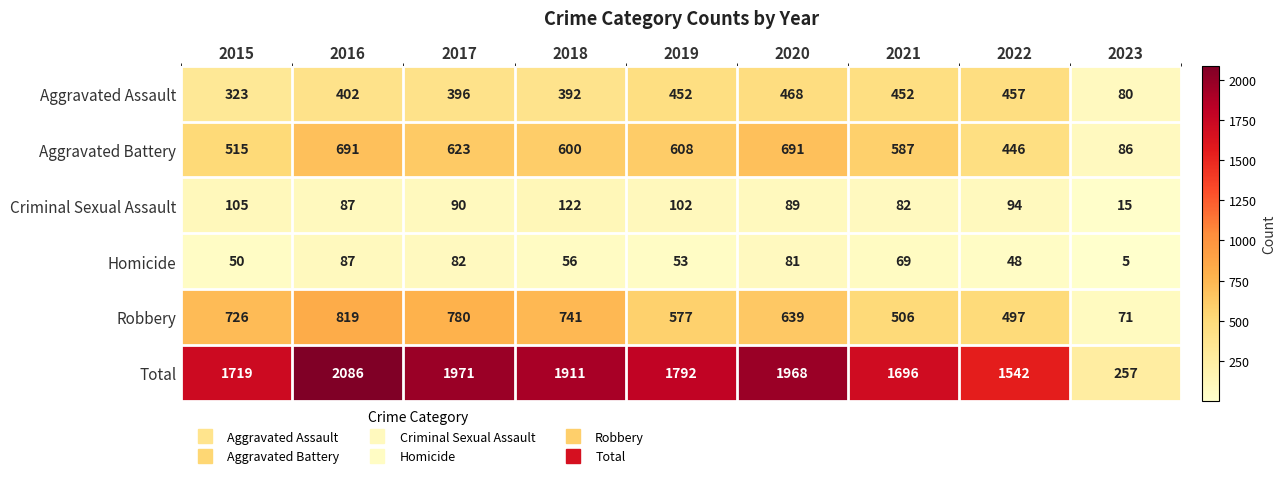

Count the number of data series in this chart.

6